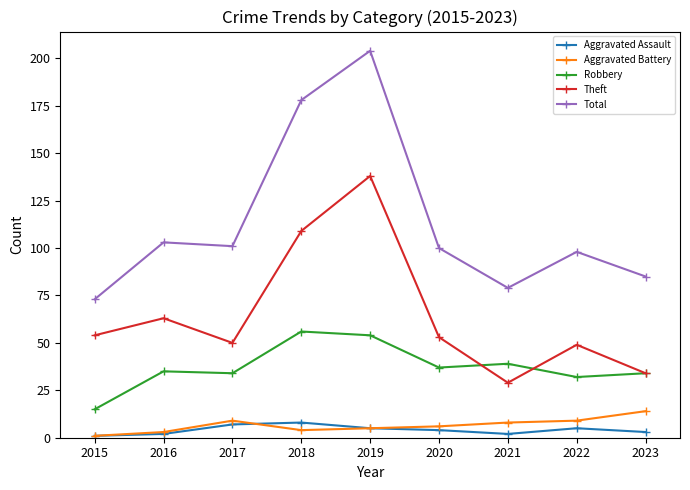

True or false: Aggravated Assault has a value of 3 at 2023.

True